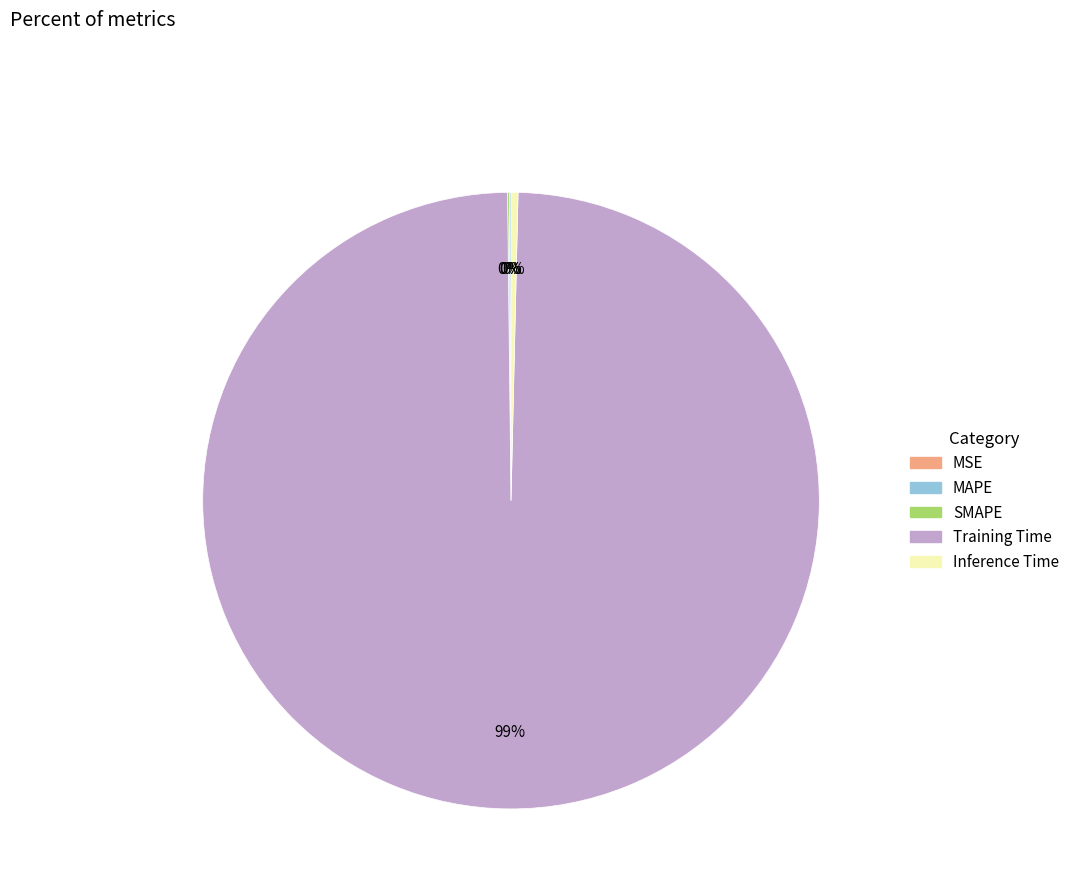

What is the largest slice in the pie chart?

Training Time